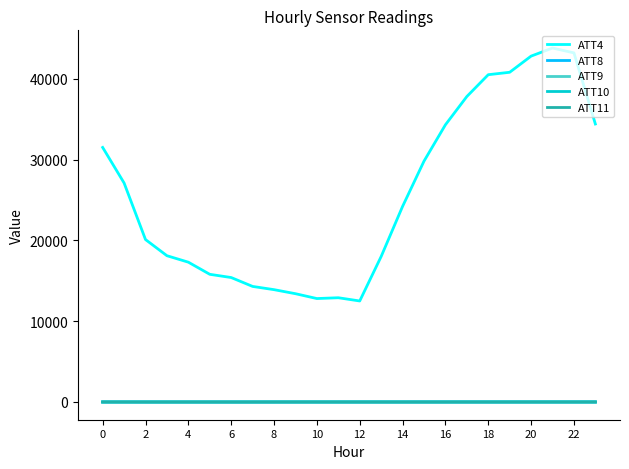

Which series has the largest total across all categories?

ATT4